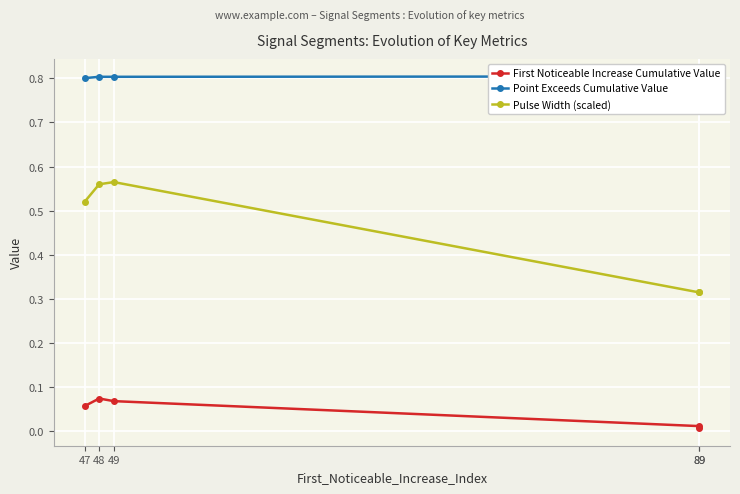

Which category has the highest value in the Pulse Width (scaled) series?

49